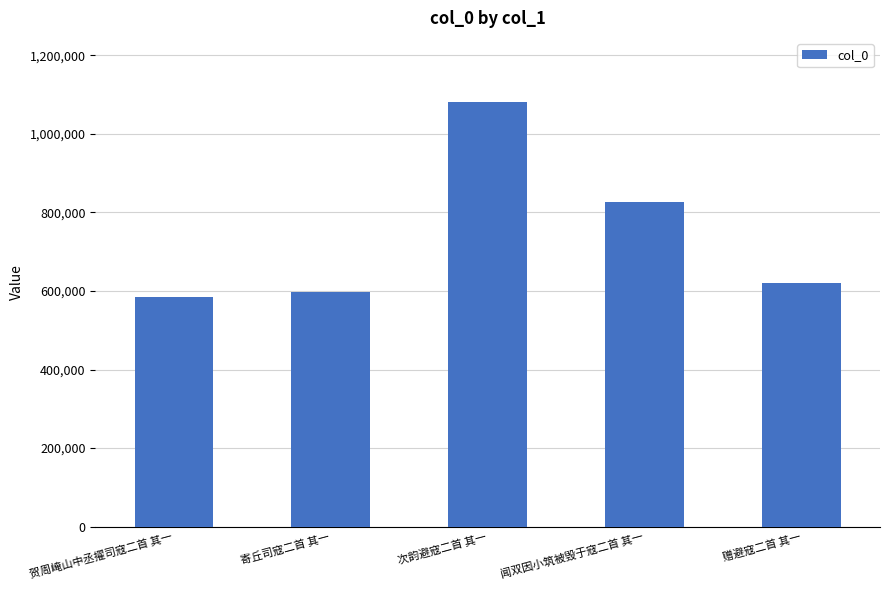

The value at 寄丘司寇二首 其一 is 324746. True or false?

False